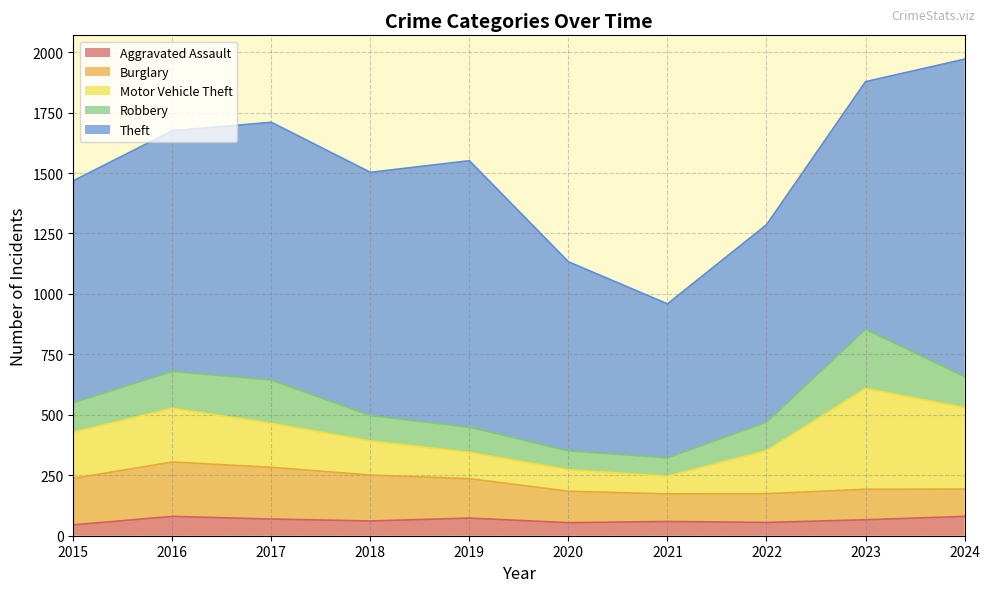

Reading left to right, what are all the values shown in this chart?

Aggravated Assault: 45	80	69	61	73	54	59	55	66	80
Burglary: 192	225	214	190	163	130	114	119	126	113
Motor Vehicle Theft: 191	222	182	141	109	89	73	178	417	337
Robbery: 122	153	179	105	104	78	76	118	245	128
Theft: 918	995	1066	1006	1102	782	637	816	1024	1313